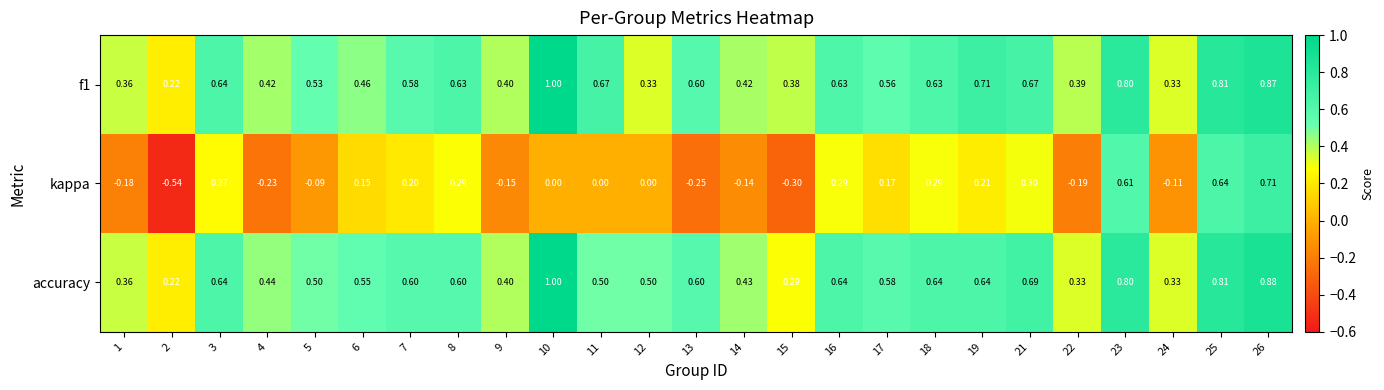

Between 4 and 19, which series saw the biggest shift?

kappa